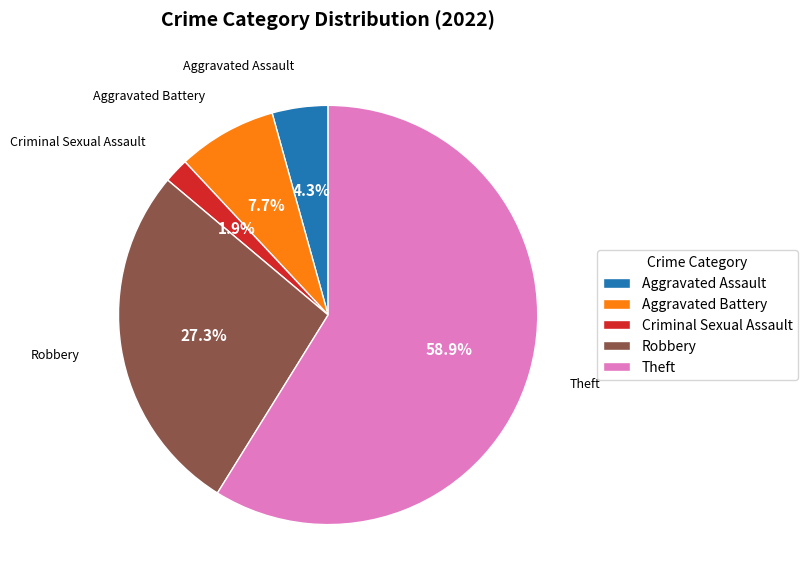

Rank the categories by value from lowest to highest.

Criminal Sexual Assault, Aggravated Assault, Aggravated Battery, Robbery, Theft